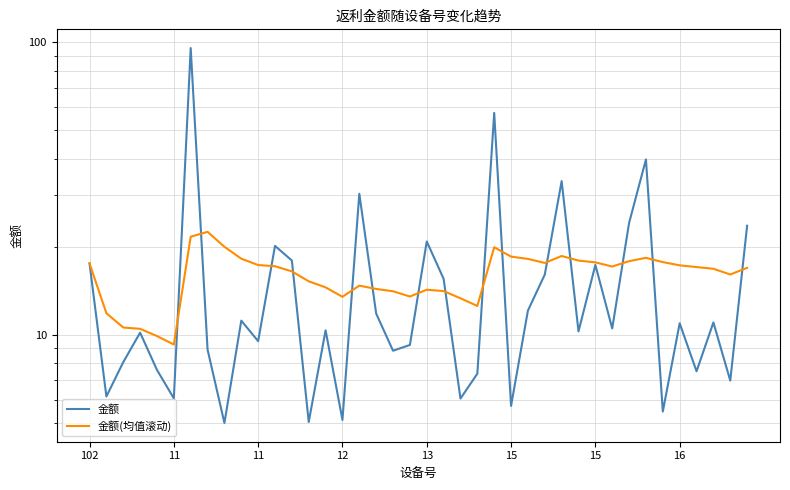

Reading left to right, what are all the values shown in this chart?

金额: 17.6	6.2	8.1	10.2	7.6	6.1	95.6	8.9	5.0	11.2	9.5	20.1	18.0	5.0	10.4	5.1	30.4	11.8	8.8	9.2	20.9	15.6	6.1	7.4	57.4	5.7	12.1	16.1	33.5	10.3	17.4	10.5	24.1	39.8	5.5	11.0	7.5	11.0	7.0	23.6
金额(均值滚动): 17.6	11.9	10.6	10.5	9.9	9.3	21.7	22.5	20.0	18.2	17.3	17.2	16.5	15.2	14.5	13.5	14.7	14.4	14.1	13.5	14.3	14.1	13.3	12.6	19.9	18.5	18.2	17.6	18.6	17.9	17.7	17.1	17.9	18.3	17.7	17.3	17.1	16.8	16.1	17.0